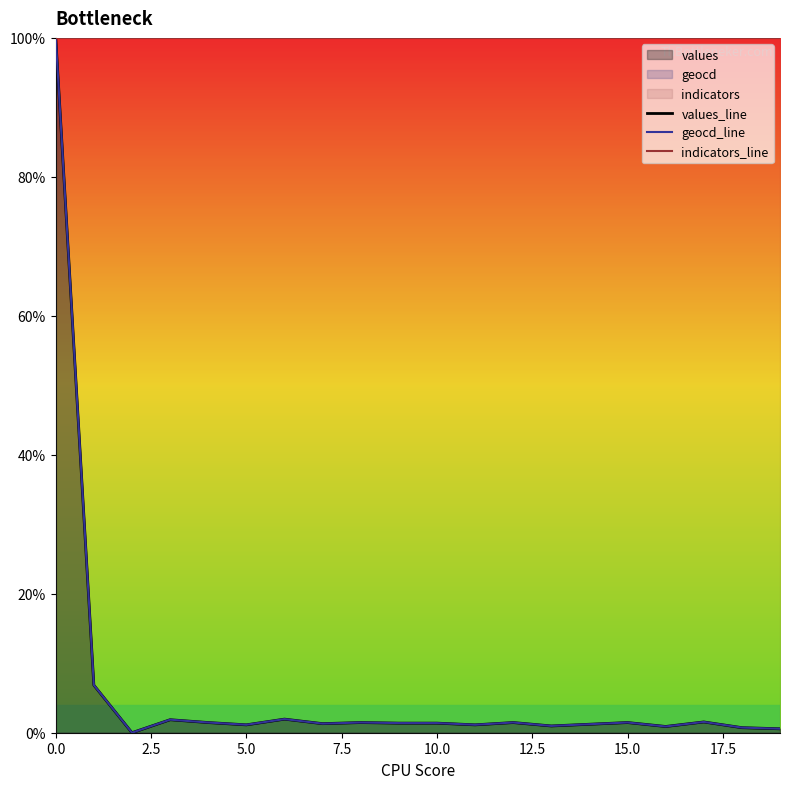

True or false: geocd_line and values_line cross at least once.

False